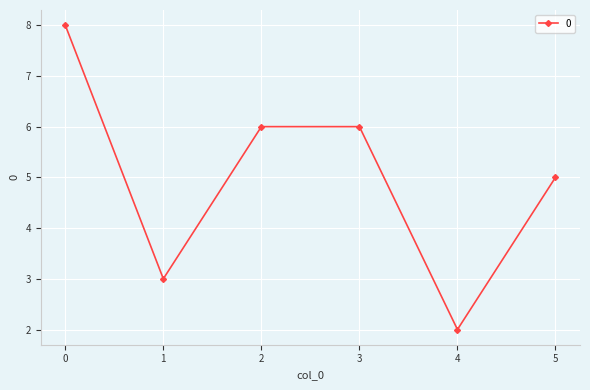

What is the change in value from 0 to 3?

-2